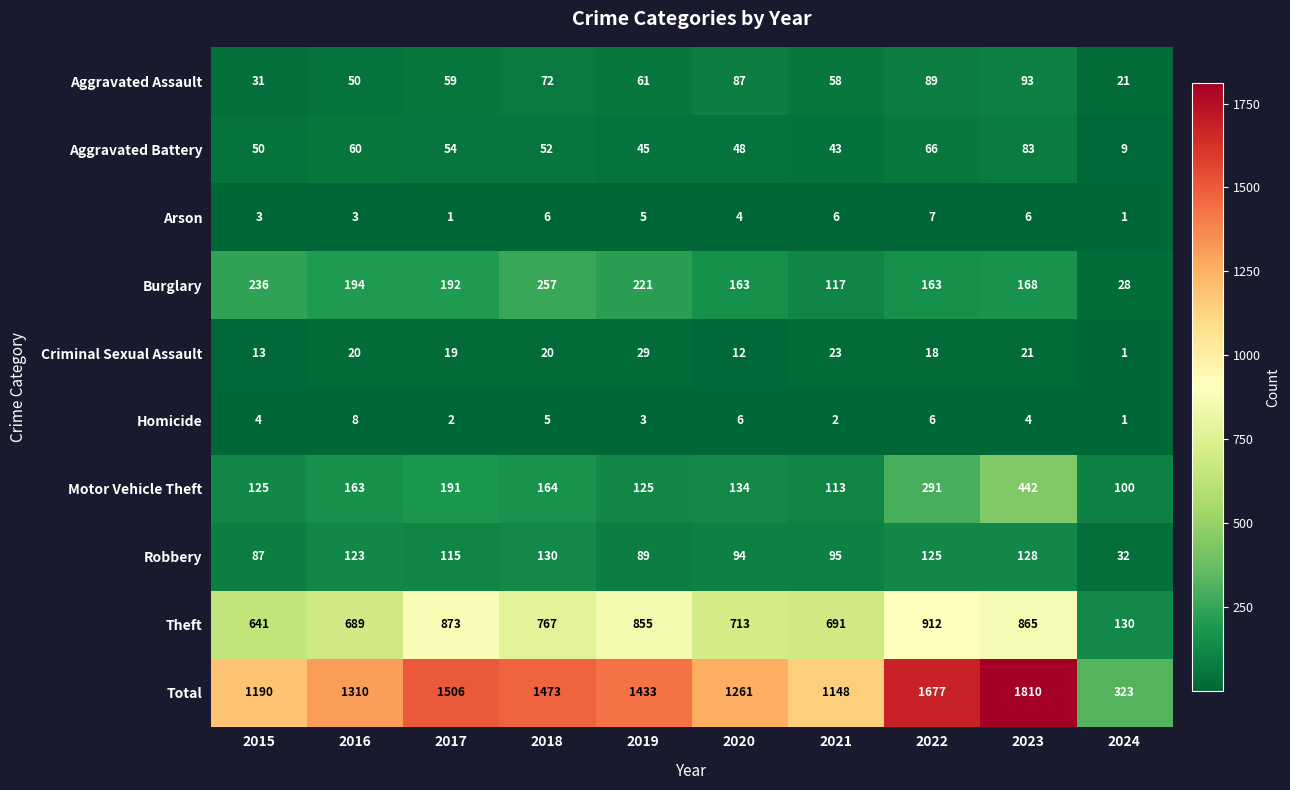

At which category is the sum across all series the highest?

2023